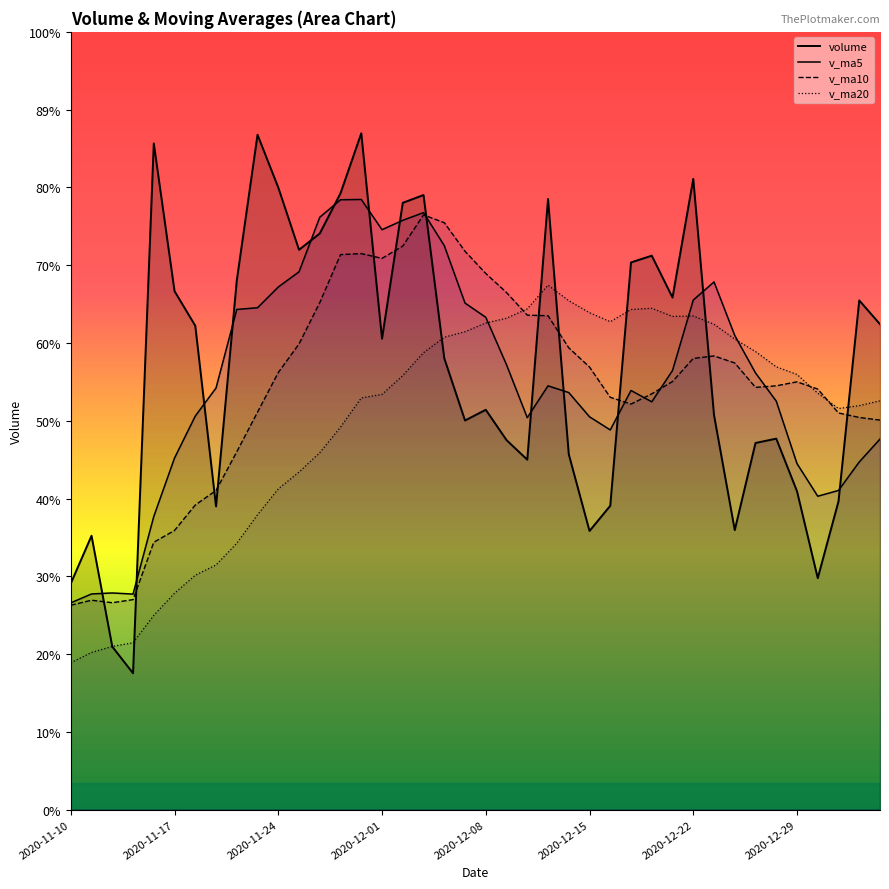

Where does the v_ma10 series first go above 665029?

2020-11-24